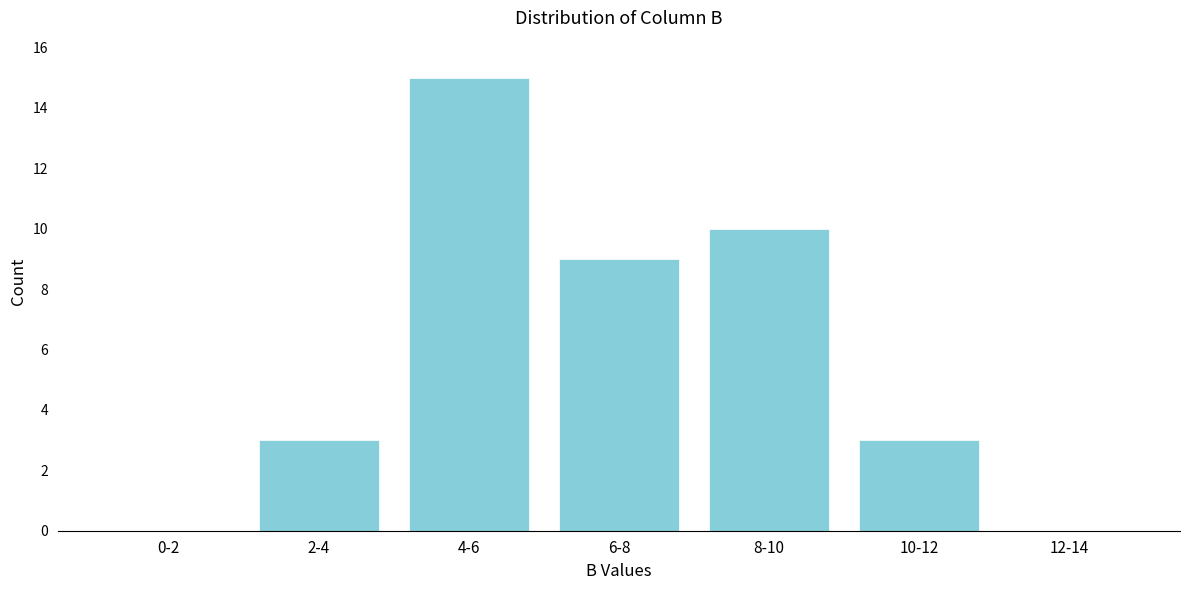

Reading left to right, extract all data points from this chart.

0-2=0	2-4=3	4-6=15	6-8=9	8-10=10	10-12=3	12-14=0